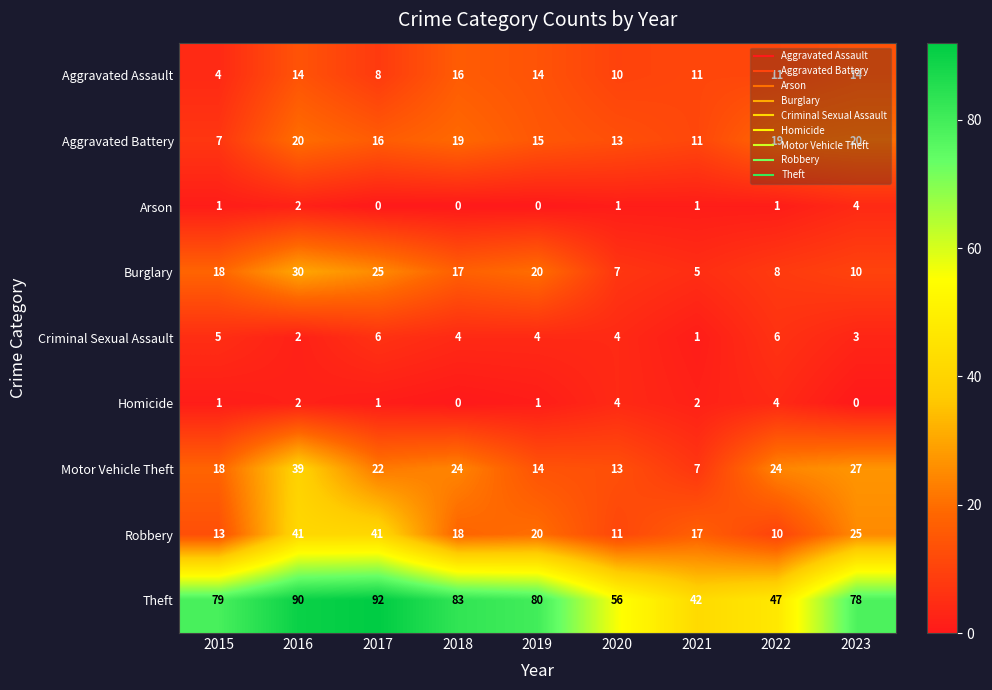

How many distinct data groups are displayed?

9